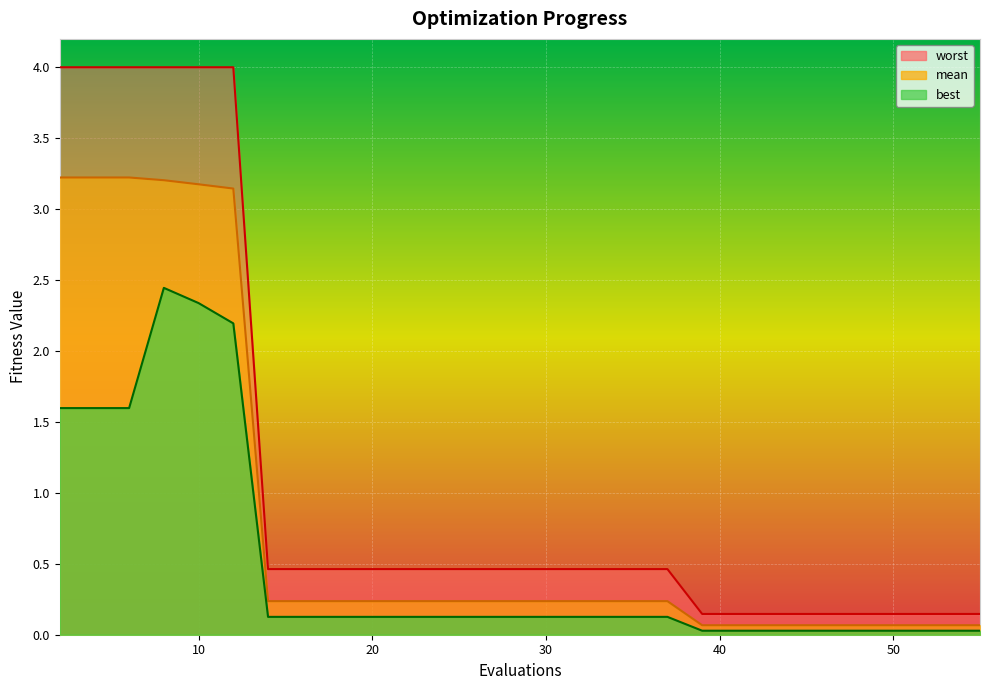

Rank the categories by mean value from lowest to highest.

39, 40, 42, 44, 46, 47, 49, 51, 53, 55, 14, 15, 17, 19, 21, 23, 25, 27, 28, 29, 31, 33, 35, 37, 12, 10, 8, 2, 4, 6